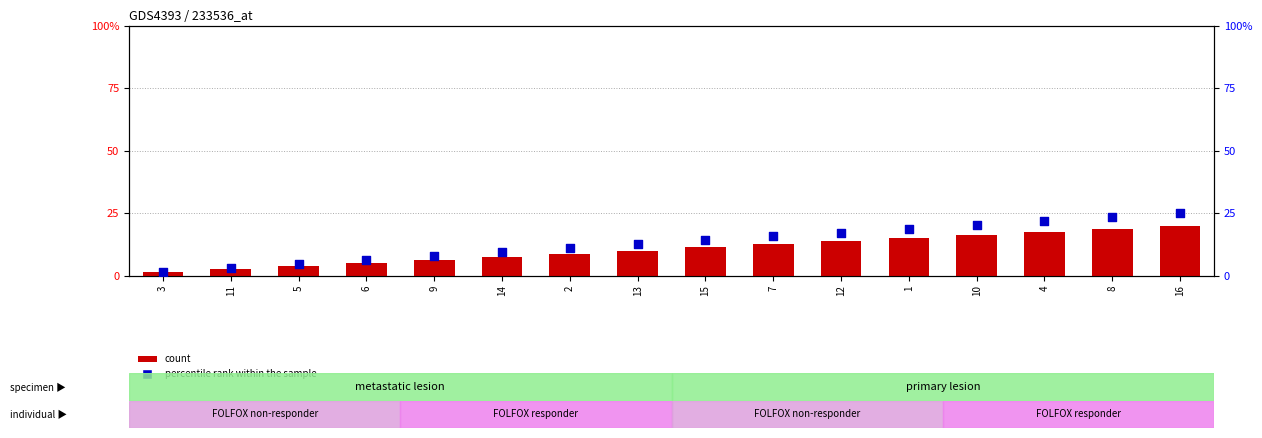

Is the value of count at 1 greater than the value of percentile rank within the sample at 10?

No